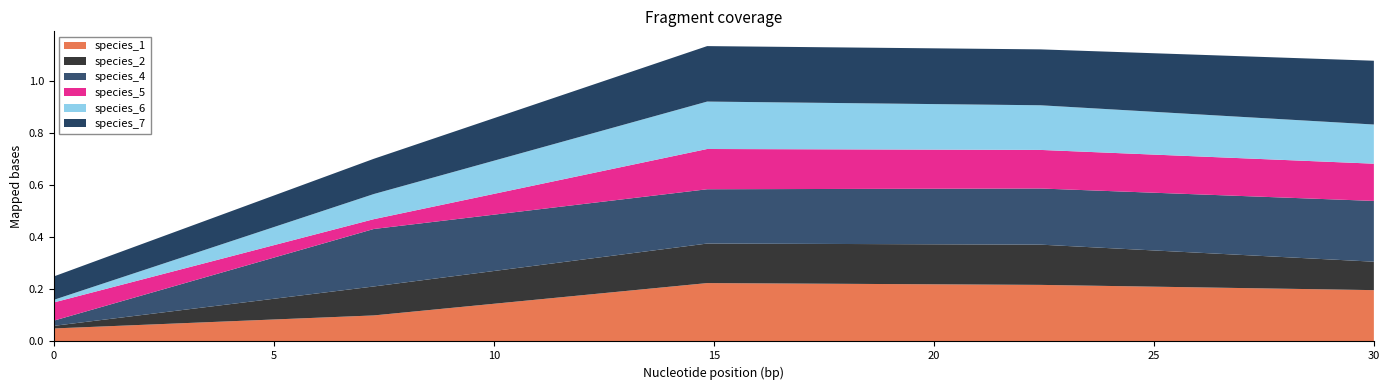

Reading left to right, extract all data points from this chart.

species_1: 0.0=0.1	7.272727272727273=0.1	14.84848484848485=0.2	22.424242424242426=0.2	30.0=0.2
species_2: 0.0=0.0	7.272727272727273=0.1	14.84848484848485=0.2	22.424242424242426=0.2	30.0=0.1
species_4: 0.0=0.0	7.272727272727273=0.2	14.84848484848485=0.2	22.424242424242426=0.2	30.0=0.2
species_5: 0.0=0.1	7.272727272727273=0.0	14.84848484848485=0.2	22.424242424242426=0.1	30.0=0.1
species_6: 0.0=0.0	7.272727272727273=0.1	14.84848484848485=0.2	22.424242424242426=0.2	30.0=0.2
species_7: 0.0=0.1	7.272727272727273=0.1	14.84848484848485=0.2	22.424242424242426=0.2	30.0=0.2